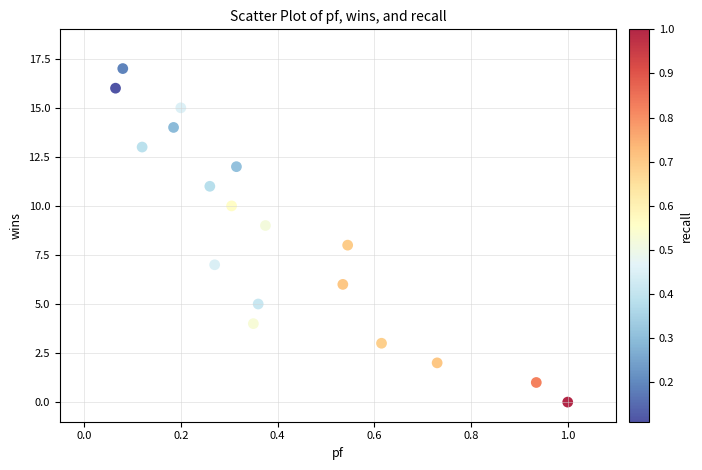

What is the range of Y values (max minus min)?

17